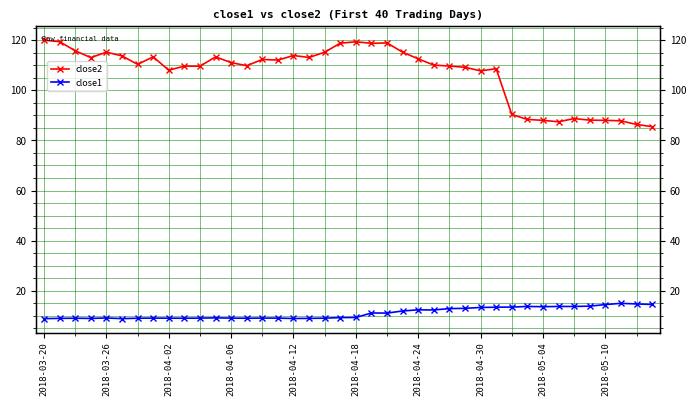

Reading left to right, transcribe all the data shown in this chart.

close2: 120.0	119.4	115.8	113.1	115.2	113.8	110.4	113.4	108.0	109.7	109.6	113.3	111.1	109.8	112.3	112.1	113.9	113.1	115.2	118.8	119.4	118.8	118.9	115.2	112.6	110.1	109.7	109.2	107.8	108.6	90.4	88.4	88.0	87.5	88.7	88.1	88.0	87.8	86.4	85.5
close1: 8.9	9.0	9.0	8.9	9.1	8.9	9.0	9.1	9.1	9.0	9.1	9.2	9.1	9.0	9.1	9.1	8.9	9.0	9.1	9.3	9.3	11.1	11.1	11.9	12.4	12.3	12.9	13.0	13.3	13.4	13.5	13.7	13.6	13.7	13.7	13.8	14.5	15.0	14.7	14.5